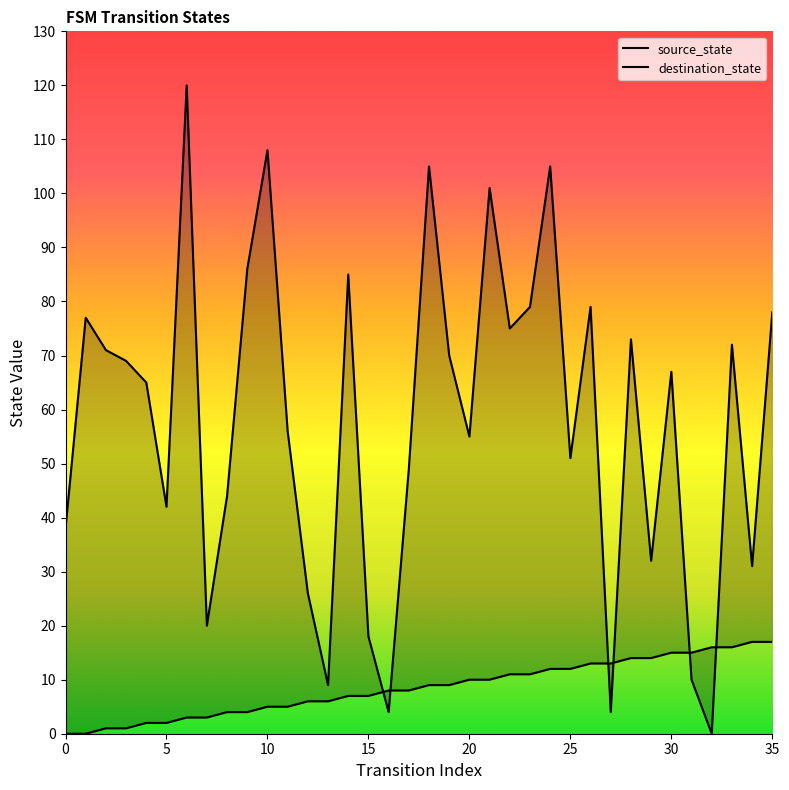

What is the difference between the destination_state values at 34 and 23?

48